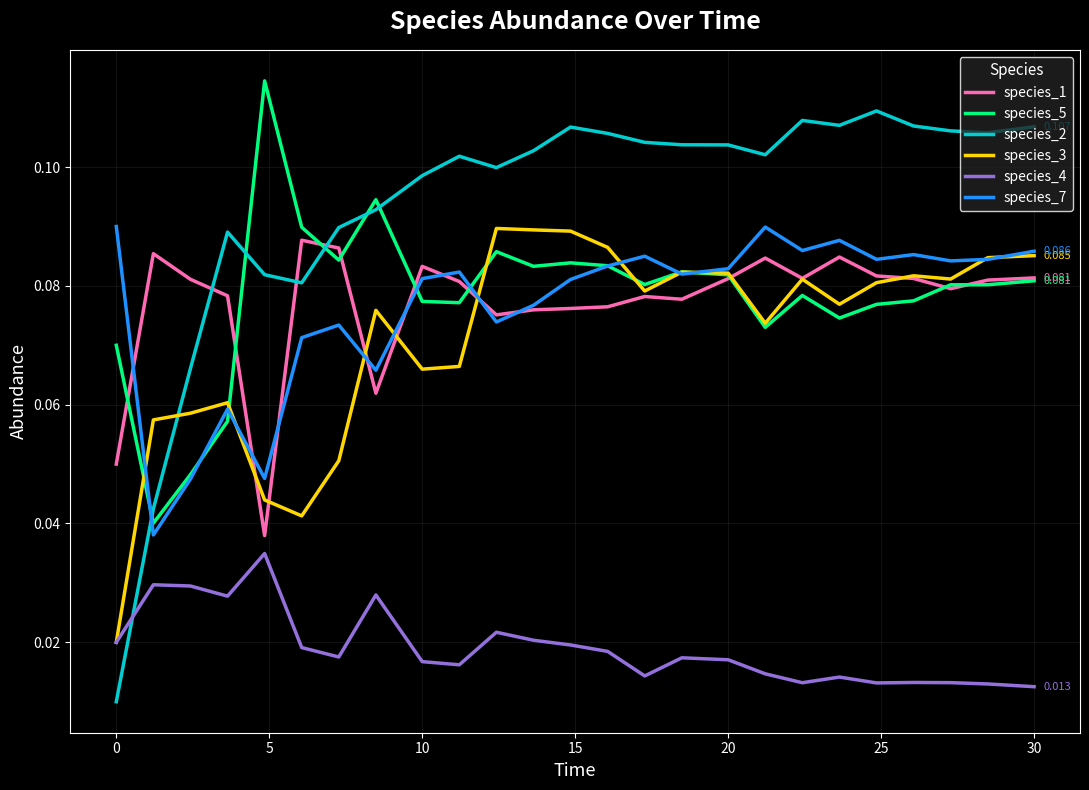

True or false: species_2 and species_5 intersect in this chart.

True